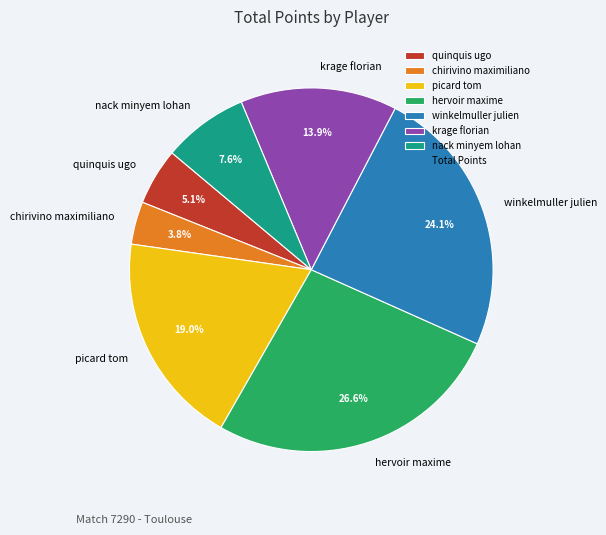

The chirivino maximiliano slice represents 4% of the pie. True or false?

True